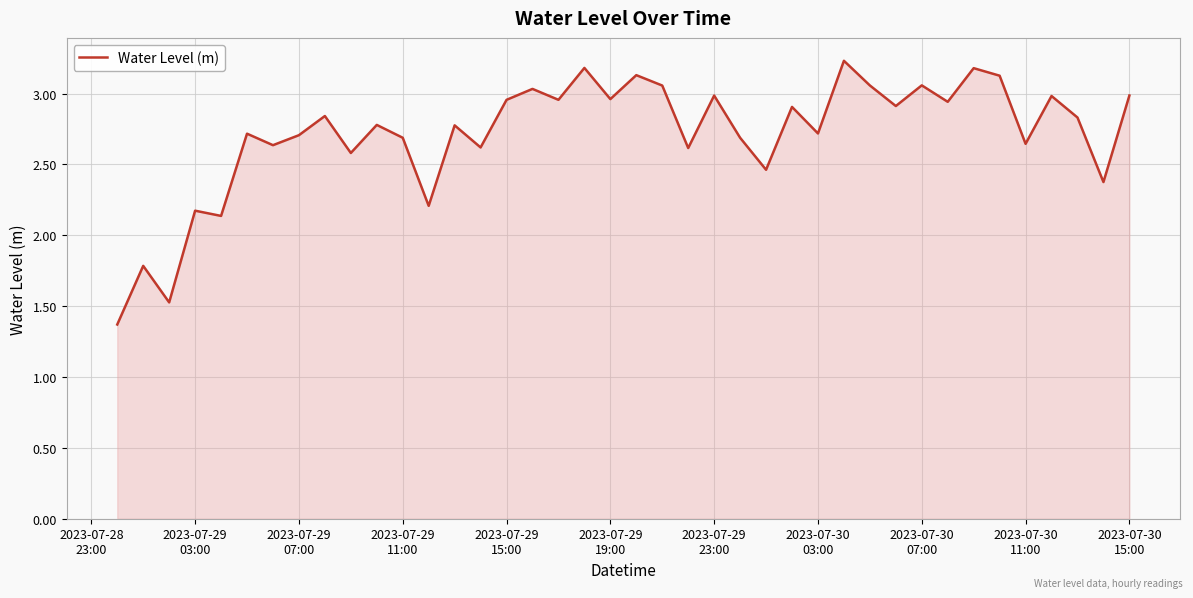

What is the maximum value shown in the chart?

3.2